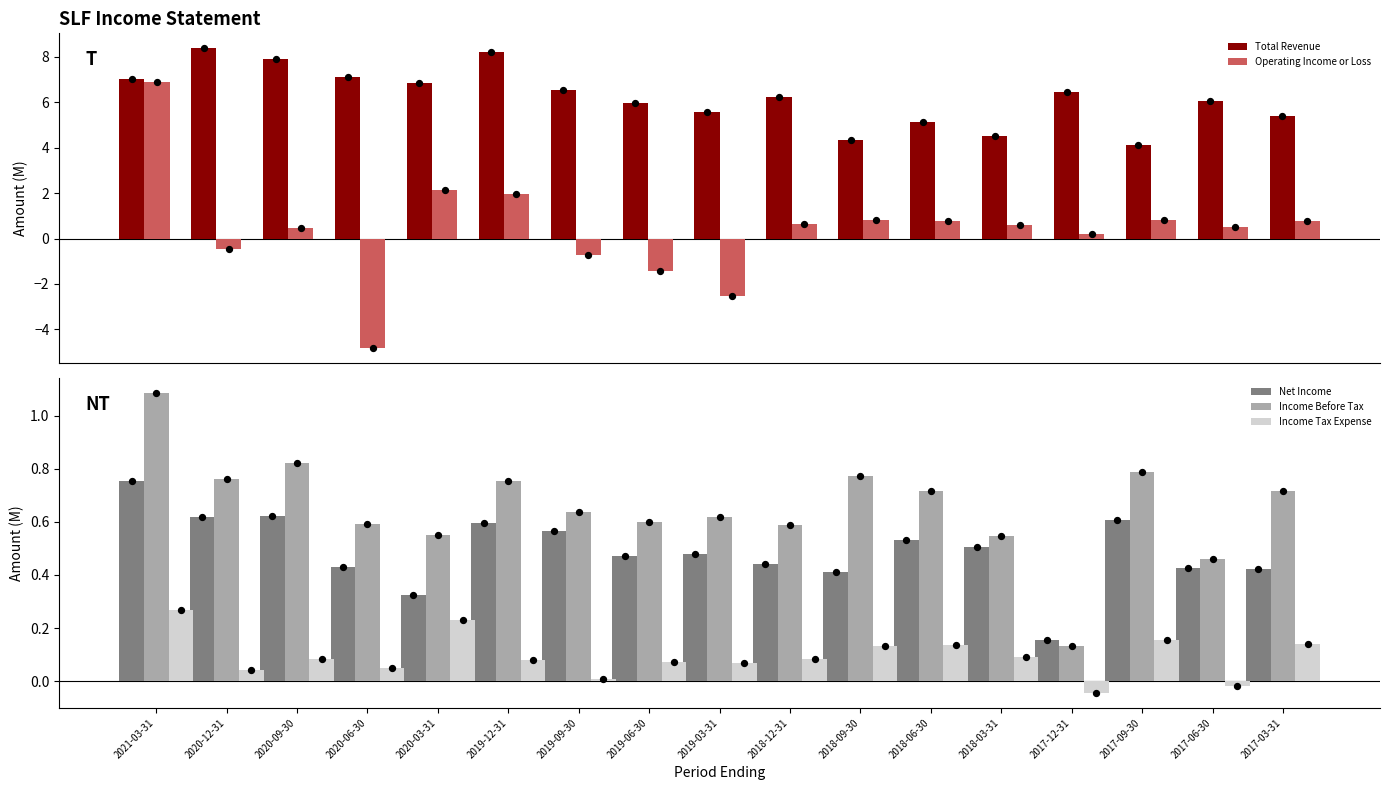

What are all the series names shown in the legend?

Total Revenue, Operating Income or Loss, Net Income, Income Before Tax, Income Tax Expense